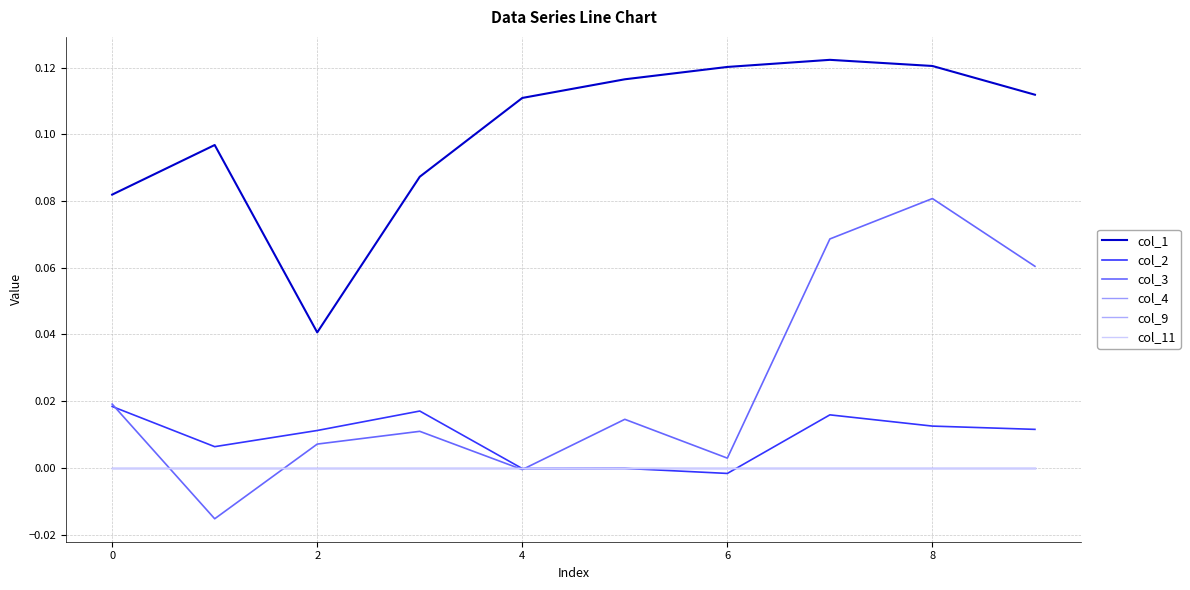

Does the chart display data point markers on the line(s)?

No